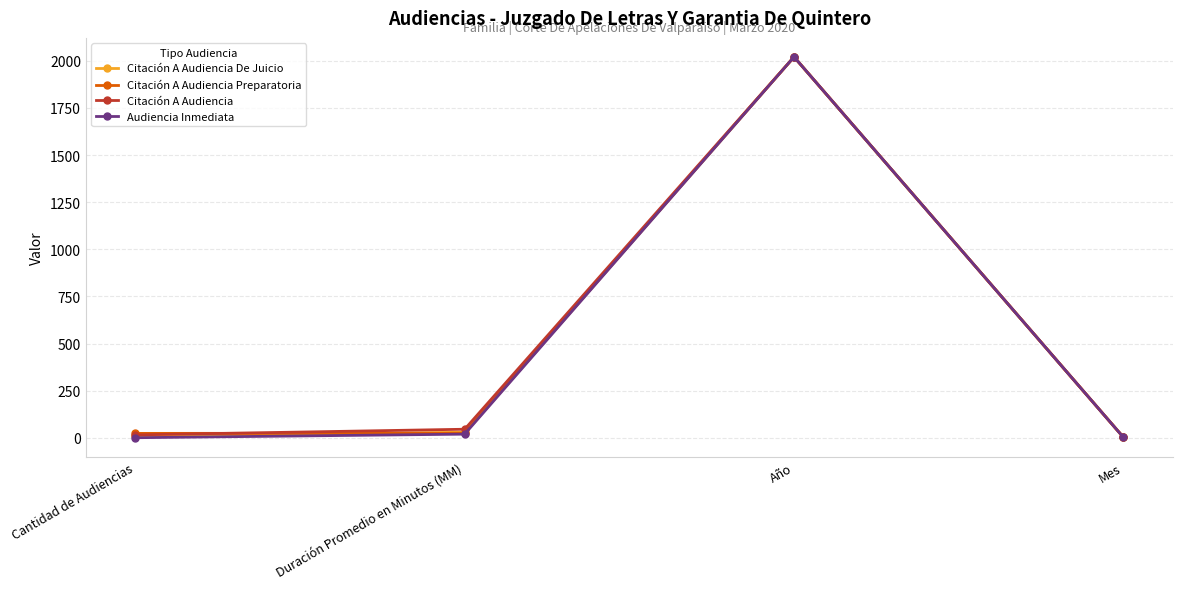

How many categories are shown in the chart?

4